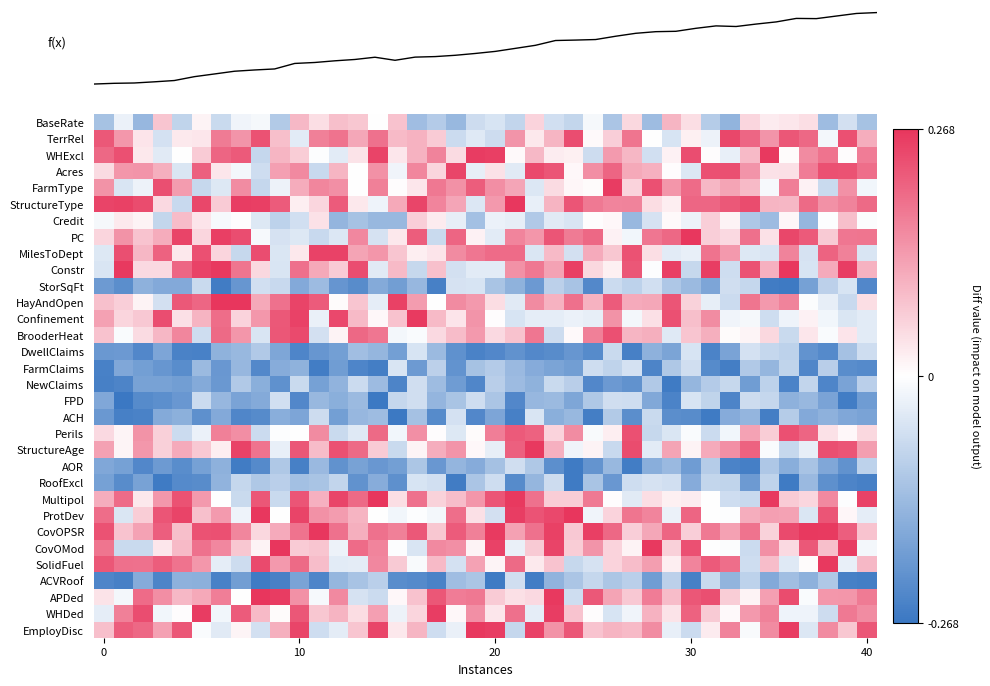

Reading left to right, list all the values displayed in this chart.

row_0: -0.1	-0.0	-0.1	0.1	-0.1	0.0	-0.1	-0.0	-0.0	-0.1	0.1	0.0	0.1	0.1	-0.0	0.1	-0.1	-0.1	-0.1	-0.1	-0.1	-0.1	0.1	-0.1	-0.1	-0.0	-0.1	0.1	-0.1	0.1	0.0	-0.1	-0.1	0.1	0.0	0.0	0.0	-0.1	-0.1	-0.1
row_1: 0.2	0.1	0.0	-0.1	0.0	0.0	0.2	0.1	0.2	0.1	-0.0	0.2	0.2	0.1	0.2	0.1	0.1	0.1	-0.1	-0.0	-0.1	0.1	0.0	0.1	0.2	0.0	0.1	0.2	-0.0	-0.1	0.0	-0.0	0.2	0.2	0.1	0.2	0.2	-0.0	0.2	0.1
row_2: 0.2	0.2	0.0	-0.0	-0.0	0.1	0.2	0.2	-0.1	0.1	0.1	-0.0	-0.0	0.0	0.2	0.0	0.1	0.2	0.0	0.3	0.3	0.0	0.1	0.0	0.0	-0.1	0.1	0.1	-0.1	0.0	0.2	0.0	-0.0	0.1	0.3	0.0	0.2	0.2	0.0	0.2
row_3: 0.0	0.1	0.1	0.1	-0.0	0.2	0.0	-0.0	-0.1	0.1	0.2	-0.1	0.1	-0.0	0.1	-0.0	0.2	0.1	0.2	-0.0	0.0	-0.0	0.2	0.2	0.0	0.1	0.2	0.1	0.1	0.0	-0.0	0.2	0.2	0.1	0.0	0.0	0.2	0.2	0.2	0.2
row_4: 0.1	-0.1	-0.0	0.2	0.1	-0.1	-0.0	0.2	-0.1	-0.0	0.1	0.2	0.1	-0.0	0.2	0.0	0.0	0.2	0.1	0.2	0.1	0.1	-0.0	0.0	0.0	0.0	0.3	0.1	0.2	0.1	0.2	0.1	0.1	0.1	-0.0	0.2	0.0	-0.1	0.1	-0.0
row_5: 0.2	0.3	0.2	0.0	-0.1	0.2	0.1	0.3	0.3	0.2	0.0	0.1	0.2	0.0	-0.0	0.1	0.2	0.2	0.1	-0.0	0.1	0.3	-0.0	0.1	0.2	0.2	0.2	0.2	0.0	0.0	0.2	0.2	0.2	0.2	0.1	0.1	0.2	0.1	0.2	0.2
row_6: -0.0	0.0	0.0	-0.1	0.1	0.0	-0.0	0.0	-0.0	-0.1	-0.1	0.0	-0.1	-0.1	-0.1	-0.1	0.1	0.0	-0.0	-0.1	-0.0	-0.0	-0.1	-0.0	-0.1	0.0	0.0	-0.1	-0.1	0.0	-0.0	0.1	0.0	-0.1	-0.1	0.0	-0.1	-0.0	0.1	-0.0
row_7: 0.1	0.1	0.1	0.1	0.2	0.1	0.3	0.2	-0.0	-0.1	-0.0	-0.1	-0.0	0.2	-0.1	0.0	0.2	-0.1	0.2	0.0	-0.0	0.2	0.1	0.2	0.2	0.2	0.0	-0.0	0.2	0.2	0.3	0.1	0.0	0.2	0.0	0.2	0.2	0.1	0.2	0.2
row_8: -0.0	0.2	0.1	0.2	0.0	0.2	0.1	-0.1	0.2	-0.0	0.0	0.3	0.3	0.1	0.1	0.1	0.0	0.0	0.2	0.2	0.2	0.2	-0.0	0.1	-0.1	0.1	0.1	0.2	0.0	-0.0	-0.0	0.2	0.1	-0.0	-0.1	0.2	-0.1	0.2	0.2	-0.1
row_9: -0.1	0.3	0.1	0.0	0.2	0.2	0.3	0.2	0.1	-0.1	0.2	0.1	0.1	0.2	-0.0	0.1	-0.1	0.1	-0.1	-0.0	-0.0	0.1	0.2	0.1	0.3	0.1	0.0	0.2	-0.0	0.3	-0.1	0.3	-0.1	0.2	0.1	0.3	-0.1	0.1	0.3	0.1
row_10: -0.2	-0.2	-0.2	-0.2	-0.2	-0.1	-0.3	-0.2	-0.1	-0.1	-0.2	-0.1	-0.2	-0.2	-0.2	-0.2	-0.1	-0.3	-0.1	-0.1	-0.1	-0.2	-0.2	-0.1	-0.1	-0.2	-0.1	-0.1	-0.1	-0.1	-0.1	-0.2	-0.1	-0.1	-0.3	-0.3	-0.2	-0.1	-0.1	-0.2
row_11: 0.1	0.1	0.0	-0.1	0.2	0.2	0.3	0.3	0.1	0.2	0.2	0.2	0.0	0.1	-0.0	0.3	0.1	-0.0	0.2	0.1	0.0	-0.0	0.2	0.1	0.2	0.1	0.2	0.1	0.1	0.2	0.1	-0.0	-0.1	0.2	0.1	0.2	-0.0	-0.0	-0.1	0.0
row_12: 0.1	0.1	0.1	0.2	0.0	0.1	0.2	0.1	0.1	0.2	0.3	-0.0	0.2	0.1	0.0	0.1	0.3	0.1	0.0	0.1	0.0	-0.1	-0.0	-0.0	-0.0	-0.0	0.1	-0.0	0.0	0.2	0.1	0.2	-0.0	-0.0	-0.1	-0.0	0.0	-0.0	-0.0	-0.0
row_13: 0.1	-0.0	0.0	0.1	0.2	-0.1	0.2	0.1	-0.1	0.2	0.2	-0.1	0.0	0.2	0.2	-0.0	-0.0	0.0	0.1	0.1	0.0	0.1	0.2	-0.1	0.0	0.2	0.2	0.1	0.1	-0.0	0.1	0.1	0.0	0.0	0.1	-0.1	0.0	-0.0	0.0	-0.0
row_14: -0.2	-0.2	-0.2	-0.2	-0.2	-0.2	-0.2	-0.1	-0.1	-0.2	-0.2	-0.2	-0.2	-0.1	-0.1	-0.2	-0.1	-0.1	-0.2	-0.2	-0.2	-0.2	-0.2	-0.2	-0.2	-0.2	-0.1	-0.3	-0.2	-0.2	-0.1	-0.2	-0.2	-0.1	-0.1	-0.1	-0.2	-0.2	-0.1	-0.1
row_15: -0.2	-0.2	-0.2	-0.2	-0.2	-0.1	-0.2	-0.1	-0.2	-0.2	-0.2	-0.3	-0.2	-0.2	-0.3	-0.1	-0.2	-0.1	-0.2	-0.1	-0.1	-0.1	-0.2	-0.2	-0.2	-0.1	-0.1	-0.1	-0.2	-0.1	-0.1	-0.2	-0.3	-0.1	-0.1	-0.1	-0.2	-0.1	-0.2	-0.2
row_16: -0.3	-0.2	-0.2	-0.2	-0.2	-0.2	-0.2	-0.1	-0.2	-0.2	-0.1	-0.2	-0.1	-0.1	-0.1	-0.2	-0.1	-0.1	-0.2	-0.2	-0.1	-0.1	-0.2	-0.1	-0.1	-0.2	-0.2	-0.2	-0.1	-0.3	-0.1	-0.1	-0.1	-0.2	-0.1	-0.2	-0.1	-0.2	-0.2	-0.1
row_17: -0.2	-0.3	-0.2	-0.2	-0.2	-0.1	-0.1	-0.2	-0.2	-0.1	-0.2	-0.1	-0.2	-0.1	-0.3	-0.1	-0.1	-0.1	-0.1	-0.1	-0.1	-0.2	-0.1	-0.1	-0.2	-0.1	-0.1	-0.1	-0.2	-0.2	-0.1	-0.1	-0.2	-0.1	-0.1	-0.2	-0.1	-0.2	-0.3	-0.2
row_18: -0.2	-0.2	-0.2	-0.2	-0.2	-0.2	-0.2	-0.2	-0.2	-0.2	-0.2	-0.1	-0.2	-0.1	-0.1	-0.3	-0.1	-0.2	-0.1	-0.2	-0.2	-0.2	-0.1	-0.2	-0.1	-0.3	-0.1	-0.2	-0.1	-0.2	-0.2	-0.3	-0.2	-0.1	-0.3	-0.1	-0.2	-0.2	-0.2	-0.2
row_19: 0.0	0.0	0.1	0.1	-0.1	-0.0	0.2	0.1	-0.1	-0.0	0.0	0.2	-0.1	-0.0	0.2	-0.0	0.1	0.0	-0.0	0.0	0.2	0.2	0.2	0.1	0.2	-0.0	0.0	0.2	-0.1	-0.1	-0.0	-0.1	-0.0	0.1	0.1	0.2	0.2	0.0	0.0	0.1
row_20: 0.1	0.0	0.1	0.1	0.1	0.1	0.0	0.3	0.2	-0.0	0.2	0.1	0.2	0.2	0.1	-0.1	0.0	0.1	0.1	0.0	-0.0	0.2	0.3	0.1	-0.0	0.0	-0.1	0.2	-0.0	0.1	0.0	0.1	0.1	0.2	-0.0	-0.1	-0.0	0.2	0.2	0.1
row_21: -0.2	-0.2	-0.2	-0.2	-0.2	-0.2	-0.2	-0.3	-0.2	-0.1	-0.2	-0.1	-0.2	-0.2	-0.2	-0.2	-0.1	-0.2	-0.1	-0.2	-0.1	-0.1	-0.1	-0.2	-0.3	-0.2	-0.1	-0.3	-0.2	-0.1	-0.2	-0.1	-0.2	-0.3	-0.1	-0.2	-0.1	-0.2	-0.2	-0.1
row_22: -0.2	-0.2	-0.2	-0.3	-0.2	-0.2	-0.1	-0.1	-0.1	-0.1	-0.1	-0.1	-0.1	-0.2	-0.2	-0.2	-0.1	-0.1	-0.3	-0.1	-0.1	-0.2	-0.1	-0.1	-0.3	-0.1	-0.2	-0.1	-0.1	-0.1	-0.2	-0.1	-0.1	-0.2	-0.1	-0.3	-0.1	-0.2	-0.2	-0.3
row_23: 0.1	0.2	0.0	0.1	0.2	0.1	0.0	-0.1	0.2	-0.1	0.2	0.1	0.2	0.2	0.3	0.0	0.2	0.1	0.1	0.1	0.2	0.3	0.2	0.1	0.1	0.2	0.0	-0.0	0.0	0.0	0.0	0.0	-0.1	-0.1	0.3	0.1	0.1	0.2	-0.0	0.3
row_24: 0.2	-0.0	0.1	0.2	0.2	0.1	0.1	-0.0	0.3	0.0	0.2	0.1	0.1	0.1	0.0	-0.0	-0.0	-0.0	0.2	0.0	-0.1	0.3	0.2	0.2	0.3	-0.0	0.1	0.2	0.2	-0.0	0.2	-0.0	-0.0	0.1	0.1	0.1	-0.0	0.2	0.0	-0.0
row_25: 0.2	0.1	0.1	0.2	0.1	0.2	0.2	0.2	0.1	0.1	0.2	0.3	0.2	0.1	0.2	0.2	0.2	0.1	0.2	0.2	0.3	0.1	0.2	0.3	0.1	0.3	0.2	0.1	0.1	0.2	0.1	0.2	0.1	0.2	0.1	0.2	0.3	0.3	0.2	0.1
row_26: 0.2	-0.1	-0.1	0.0	0.1	0.2	0.2	0.1	0.0	0.3	0.1	0.1	-0.0	0.2	0.2	-0.0	-0.1	0.2	0.1	0.0	0.3	-0.0	0.1	0.2	0.1	0.1	0.1	0.0	0.3	0.1	0.2	0.0	-0.0	-0.1	0.1	0.0	0.2	0.1	0.3	-0.0
row_27: 0.2	0.2	0.2	0.2	0.2	0.1	-0.0	-0.1	0.2	0.1	0.2	0.1	-0.0	-0.0	0.2	0.1	-0.0	0.1	-0.1	0.1	0.0	0.2	0.0	0.1	-0.1	-0.1	0.1	0.1	0.1	0.0	0.2	0.2	0.2	-0.1	0.1	-0.0	0.0	0.3	-0.0	0.1
row_28: -0.2	-0.2	-0.2	-0.2	-0.2	-0.2	-0.2	-0.2	-0.3	-0.3	-0.2	-0.2	-0.1	-0.1	-0.1	-0.2	-0.2	-0.2	-0.1	-0.1	-0.3	-0.1	-0.3	-0.1	-0.1	-0.1	-0.1	-0.1	-0.2	-0.1	-0.3	-0.1	-0.1	-0.1	-0.2	-0.1	-0.2	-0.1	-0.3	-0.3
row_29: 0.0	-0.0	0.2	0.1	0.1	0.1	0.2	-0.0	0.3	0.3	0.1	-0.0	0.2	-0.1	-0.1	0.0	0.1	0.2	0.2	0.2	0.1	0.0	0.0	0.3	-0.1	0.2	0.1	0.1	0.2	0.1	0.2	0.2	0.1	0.0	0.1	0.2	-0.0	0.1	0.1	0.2
row_30: -0.0	0.2	0.2	-0.0	0.0	0.3	-0.0	0.2	0.1	0.0	0.2	0.1	0.1	0.0	0.1	-0.0	0.1	0.3	0.0	0.1	0.0	0.2	-0.0	0.3	0.1	0.0	-0.1	-0.0	0.1	0.0	0.2	0.1	0.0	0.1	0.2	-0.0	-0.0	-0.1	0.2	0.2
row_31: 0.1	0.2	0.2	0.1	0.2	-0.0	-0.0	0.0	-0.1	0.1	0.2	-0.1	-0.0	0.1	0.2	0.0	0.1	-0.1	-0.0	0.3	0.3	-0.1	0.3	0.1	0.2	0.1	0.1	0.1	0.2	-0.0	-0.1	0.0	0.2	-0.0	0.2	0.3	-0.0	0.2	0.1	0.2